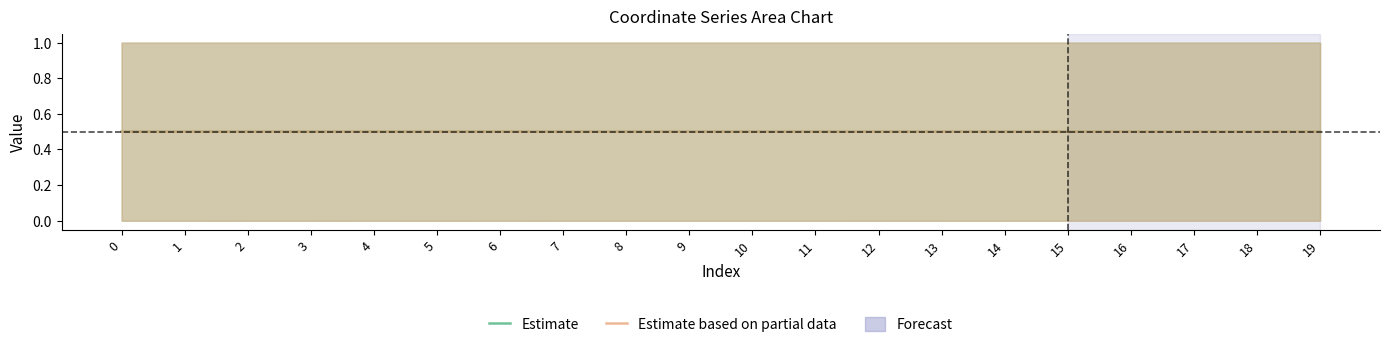

At which label is Estimate based on partial data closest to 0?

11